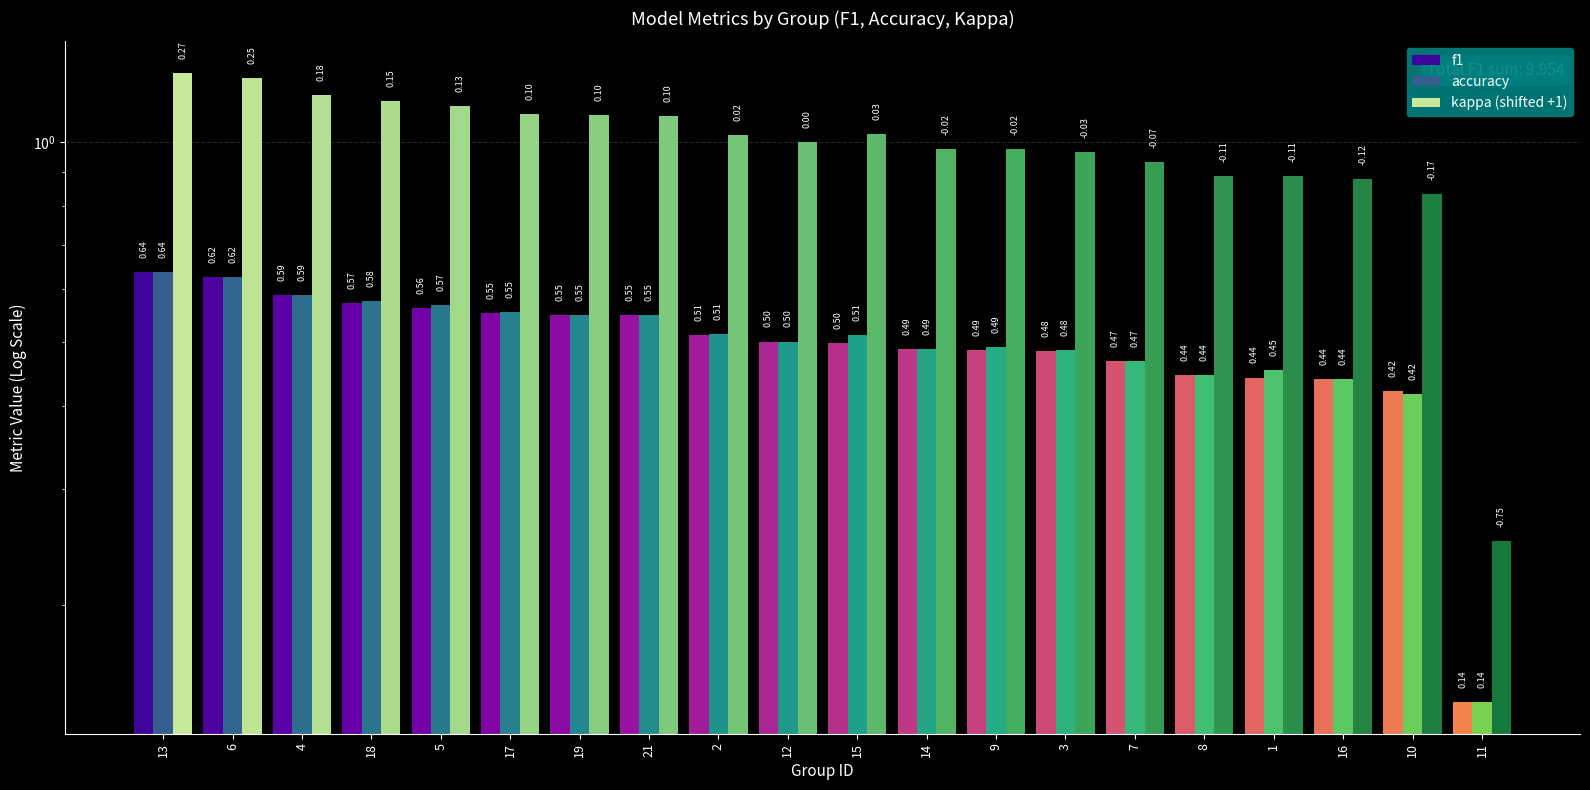

Between 4 and 7, which series saw the biggest shift?

kappa (shifted +1)